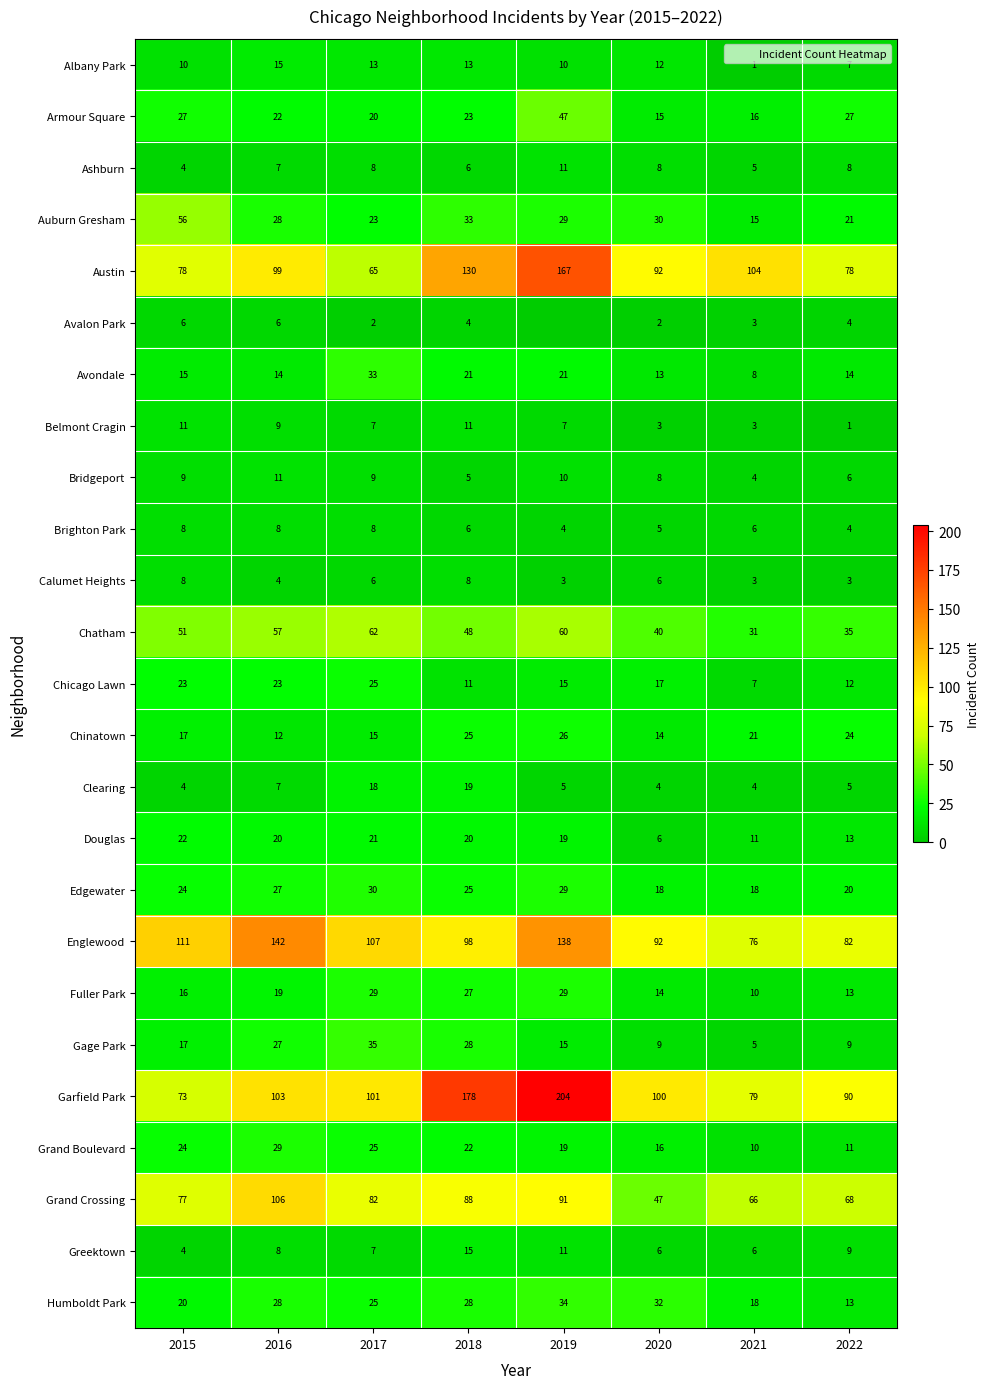

How many categories are shown in the chart?

8